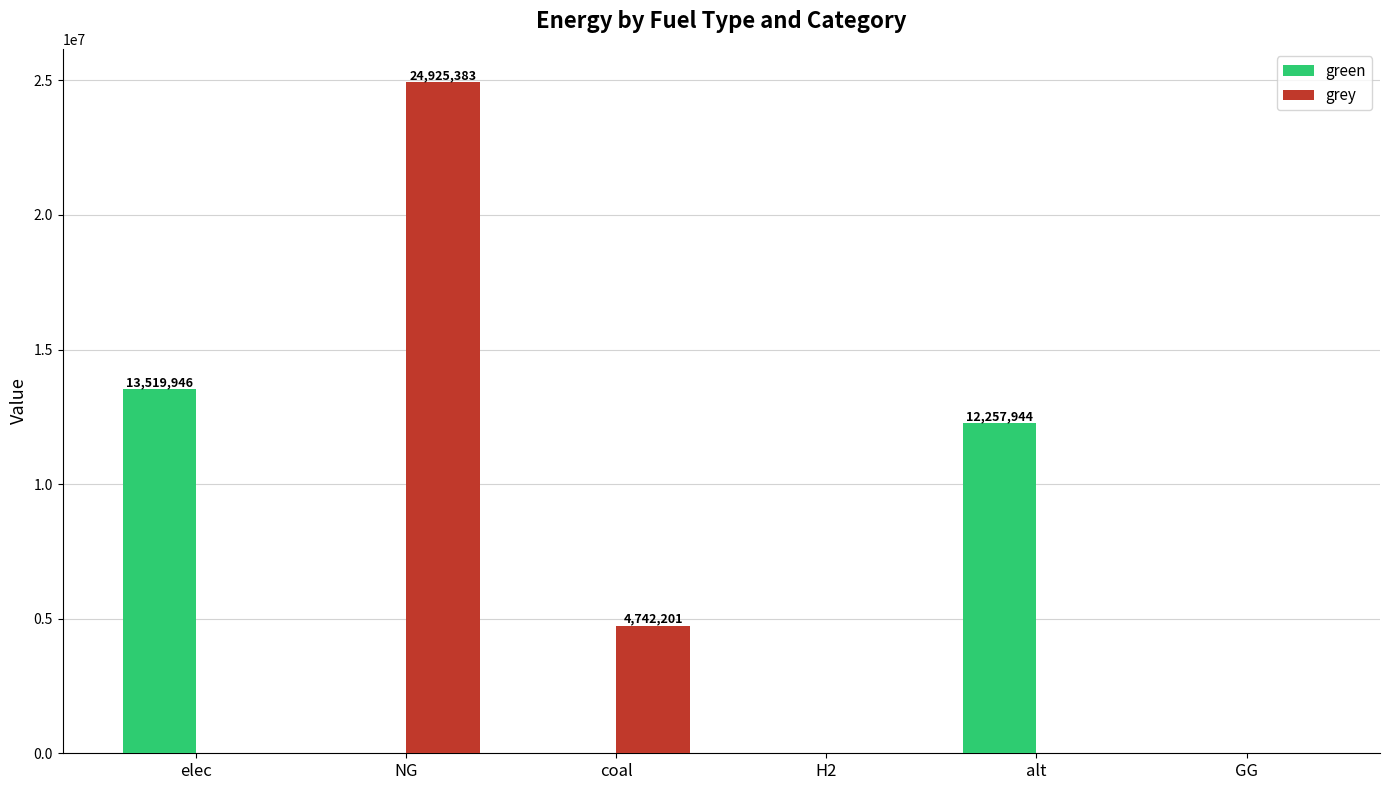

Between coal and H2, which series saw the biggest shift?

grey